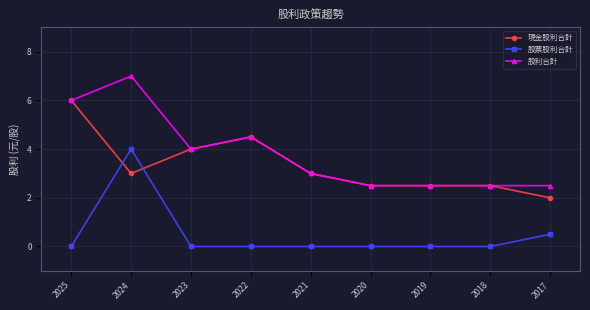

At which label is 股票股利合計 closest to 2?

2017